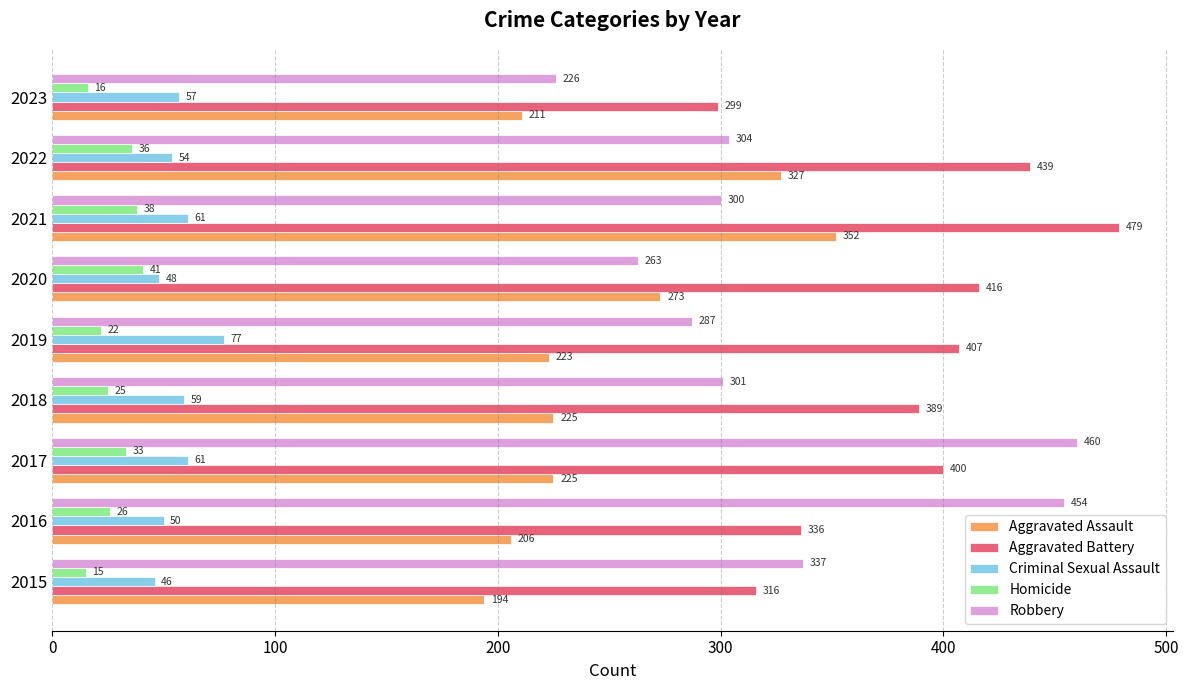

Which category has the highest value in the Criminal Sexual Assault series?

2019